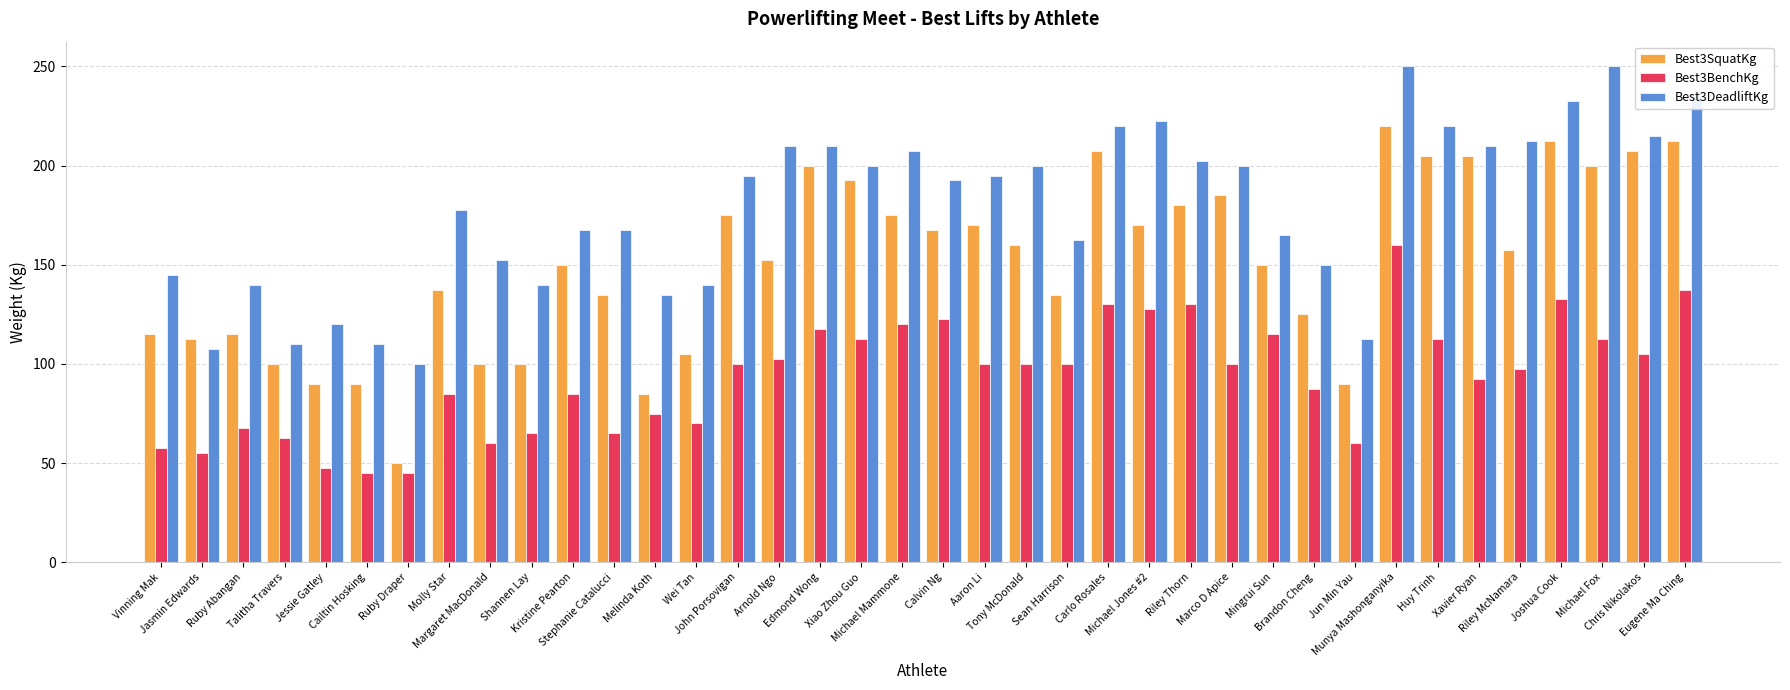

What is the label of the 7th bar from the right?

Huy Trinh